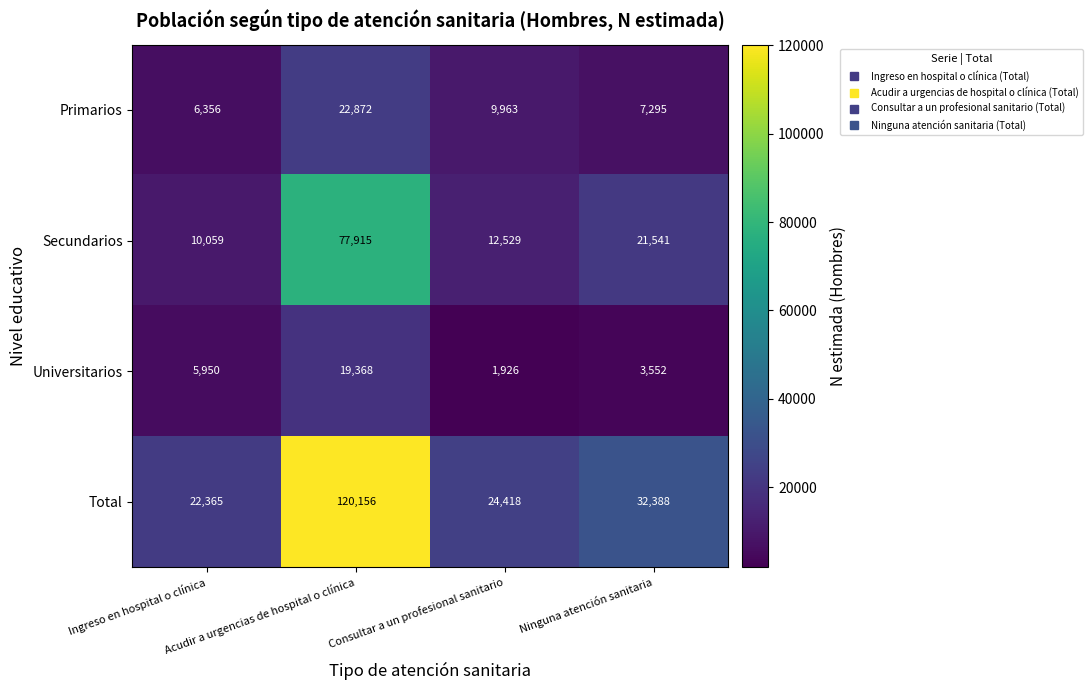

At Consultar a un profesional sanitario, list the series in order from smallest to largest.

Universitarios, Primarios, Secundarios, Total